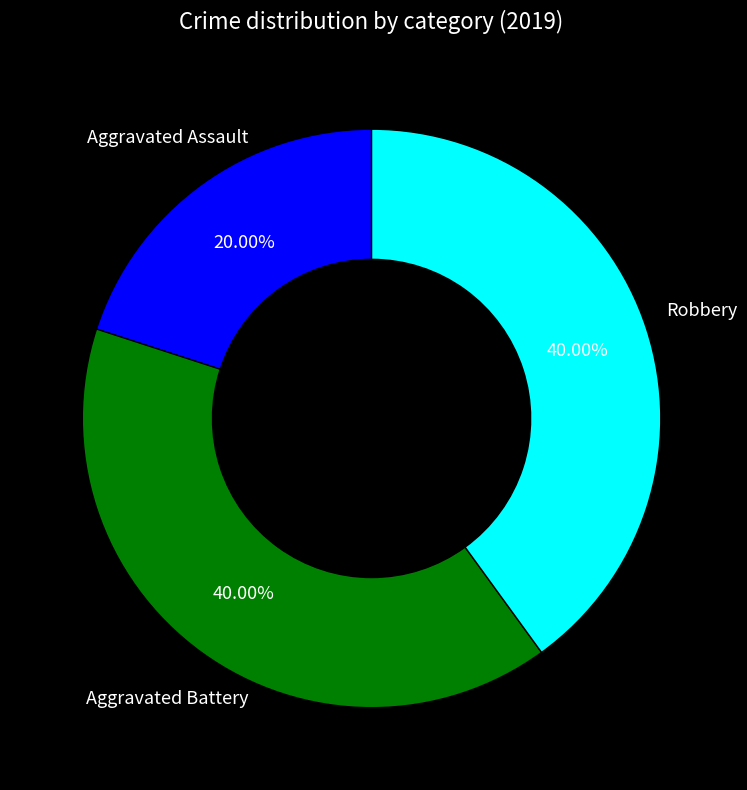

How many segments does this pie chart have?

3